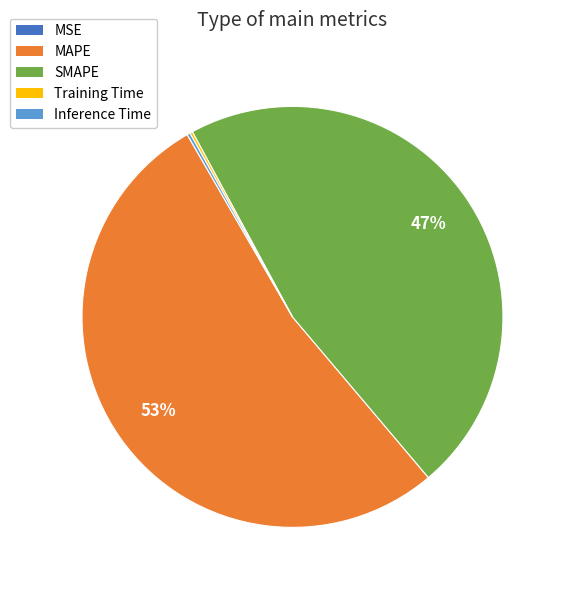

True or false: SMAPE accounts for 39% of the total.

False